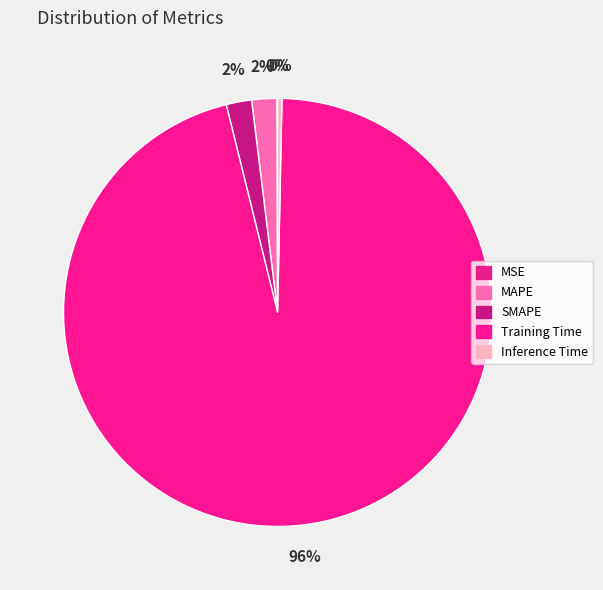

Which slice is the largest?

Training Time